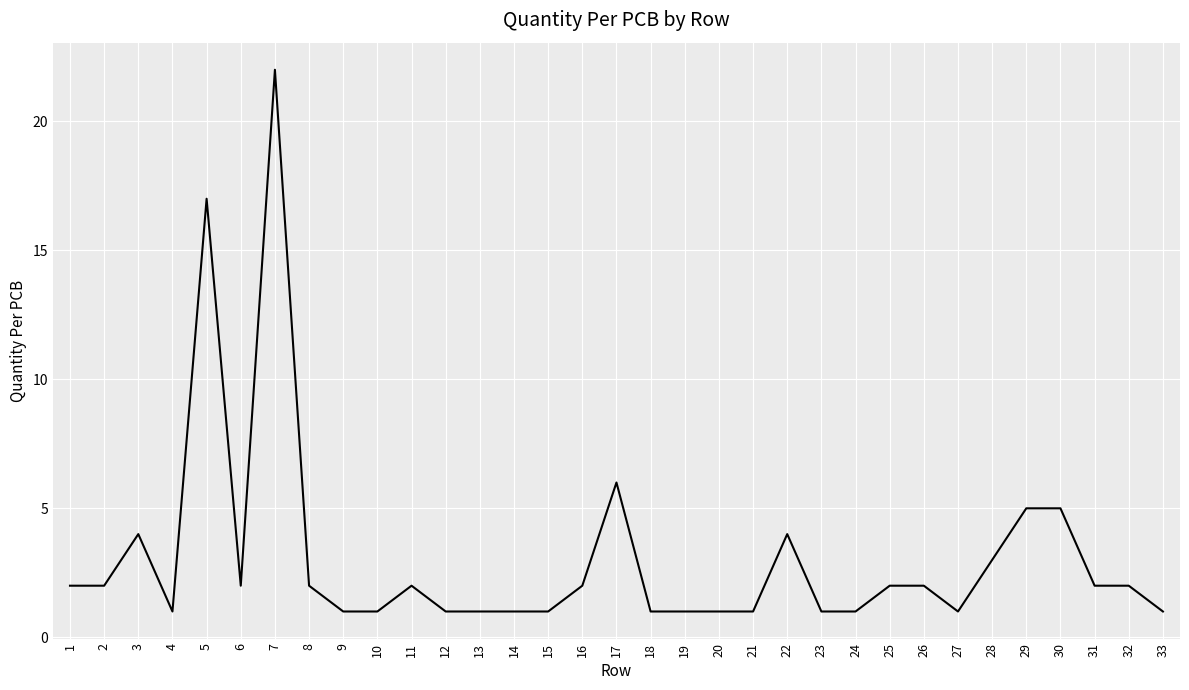

Is it true that the value at 15 is 0?

False